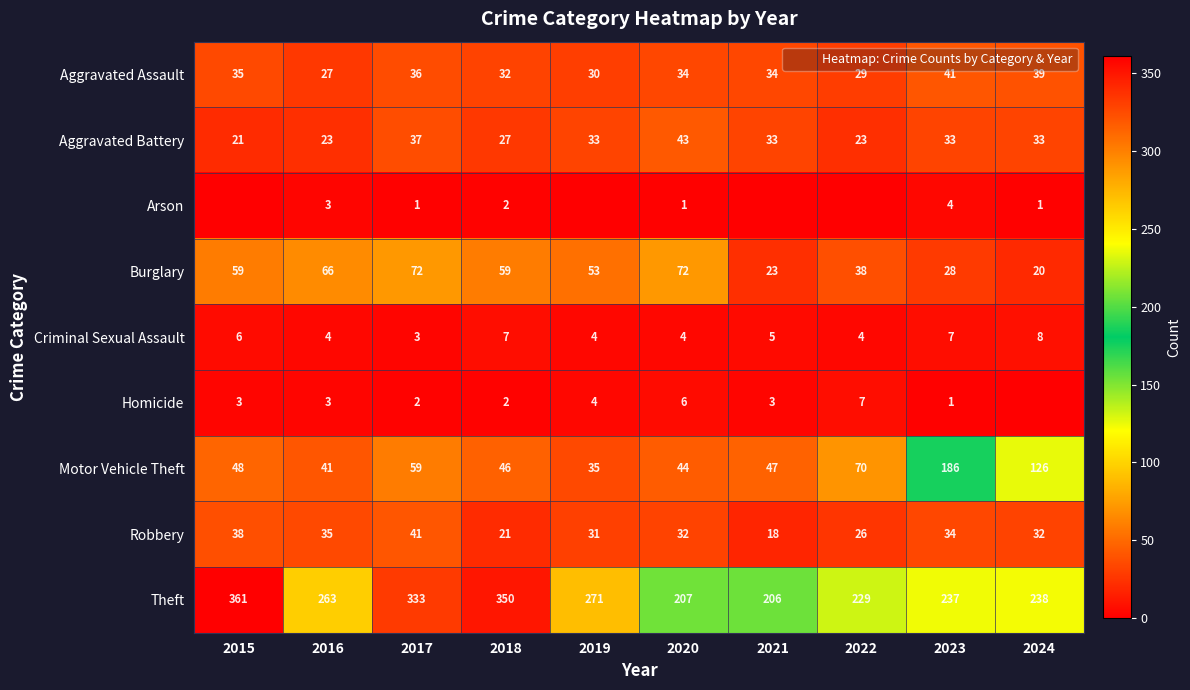

Is it true that Aggravated Assault equals 29 at 2022?

True